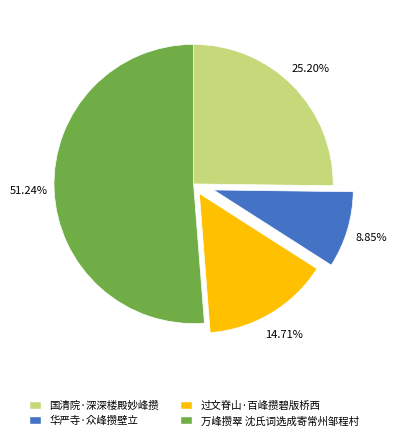

Combined, what portion of the pie is 过文脊山·百峰攒碧版桥西 and 华严寺·众峰攒壁立?

23.6%